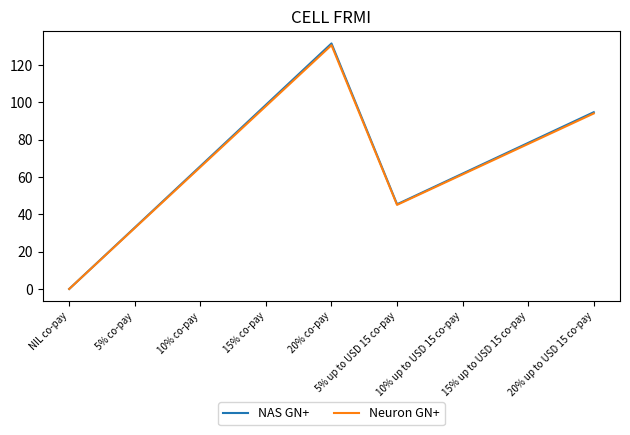

The value of NAS GN+ at NIL co-pay is 79.3. True or false?

False